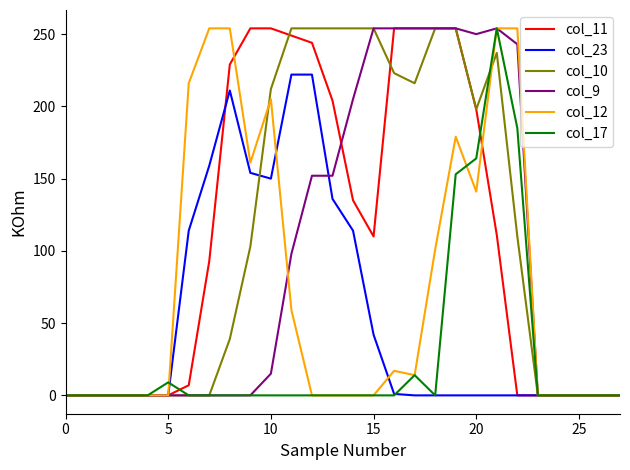

What is the greatest value displayed?

254